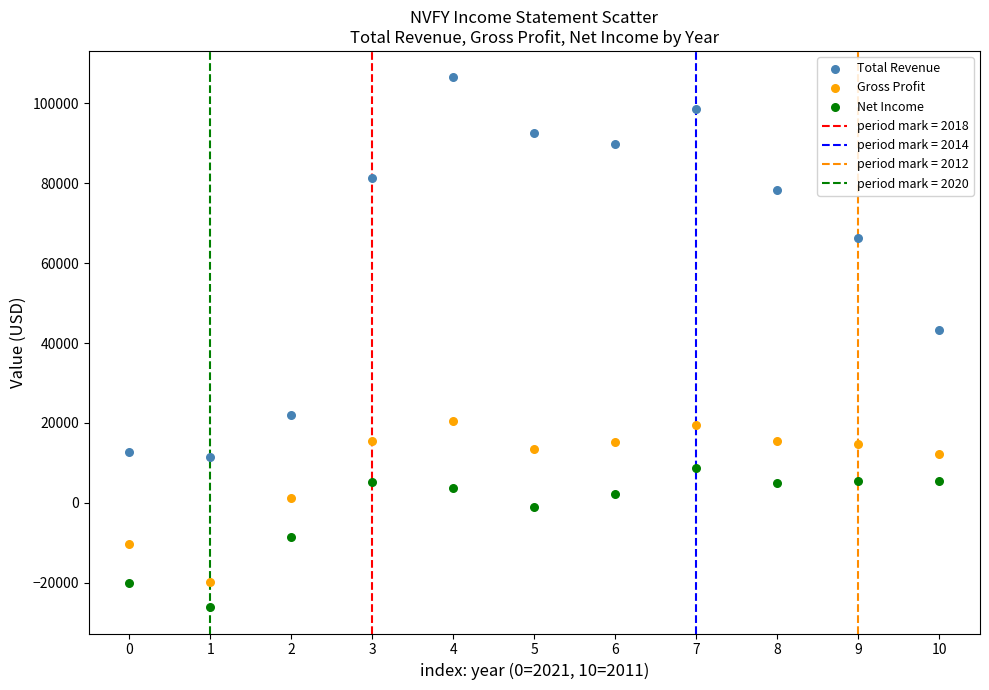

Which series has the largest Y range (max minus min)?

Total Revenue